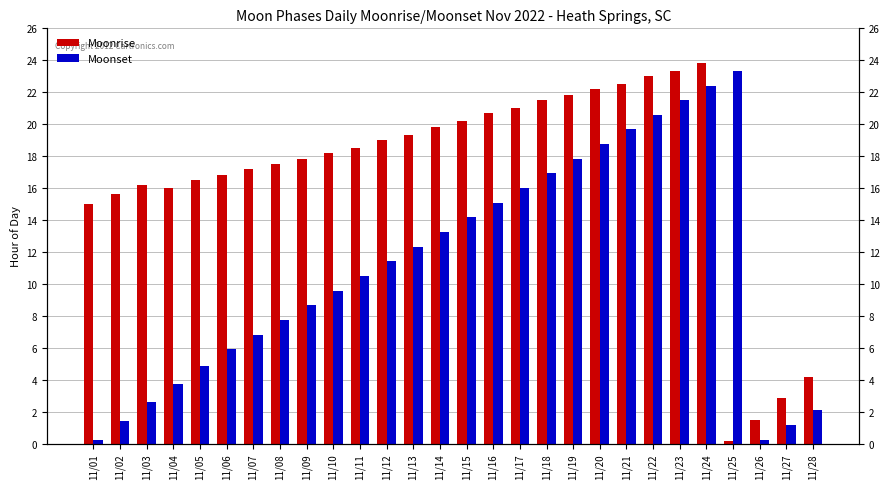

Where does the Moonset series first go above 11?

11/12